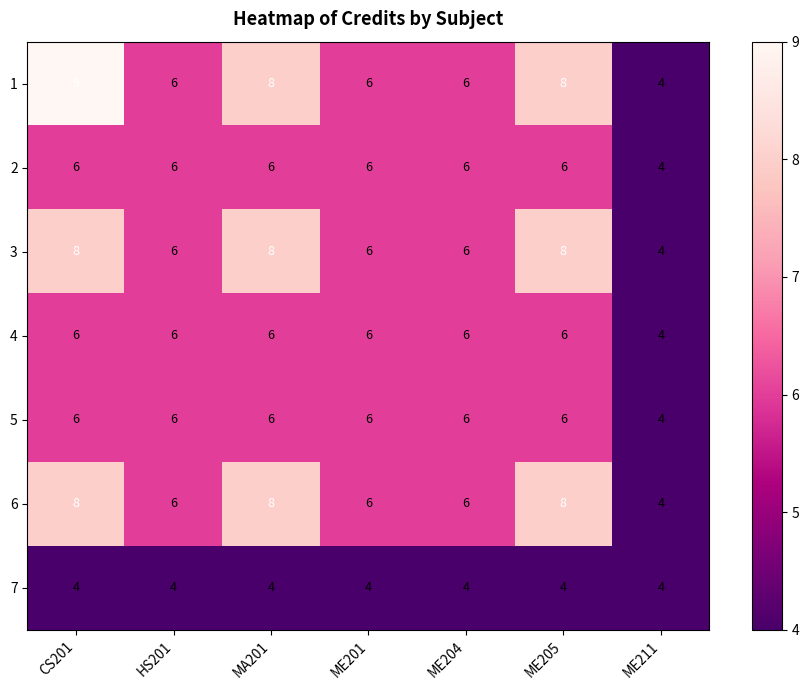

The 5 series shows 6 at ME205. True or false?

True